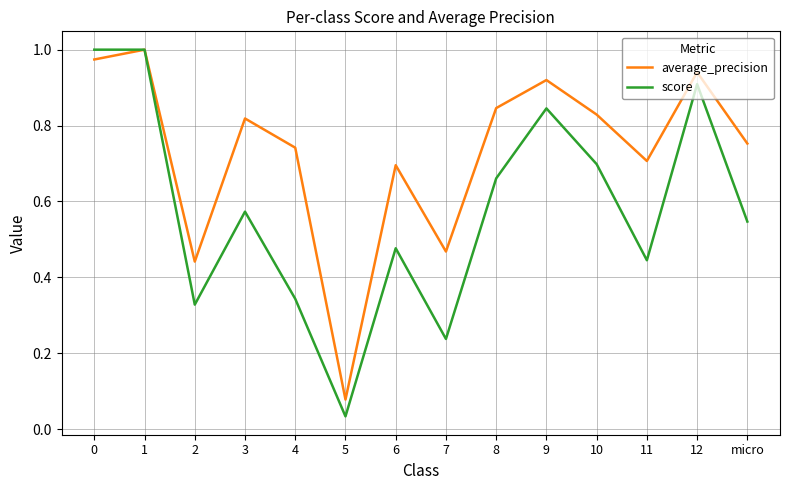

At which label is score closest to 0?

5